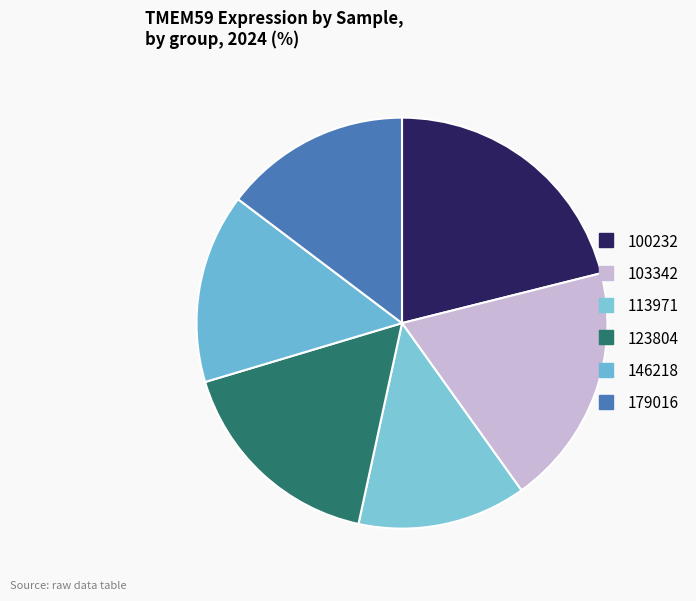

Count the number of slices in the pie.

6